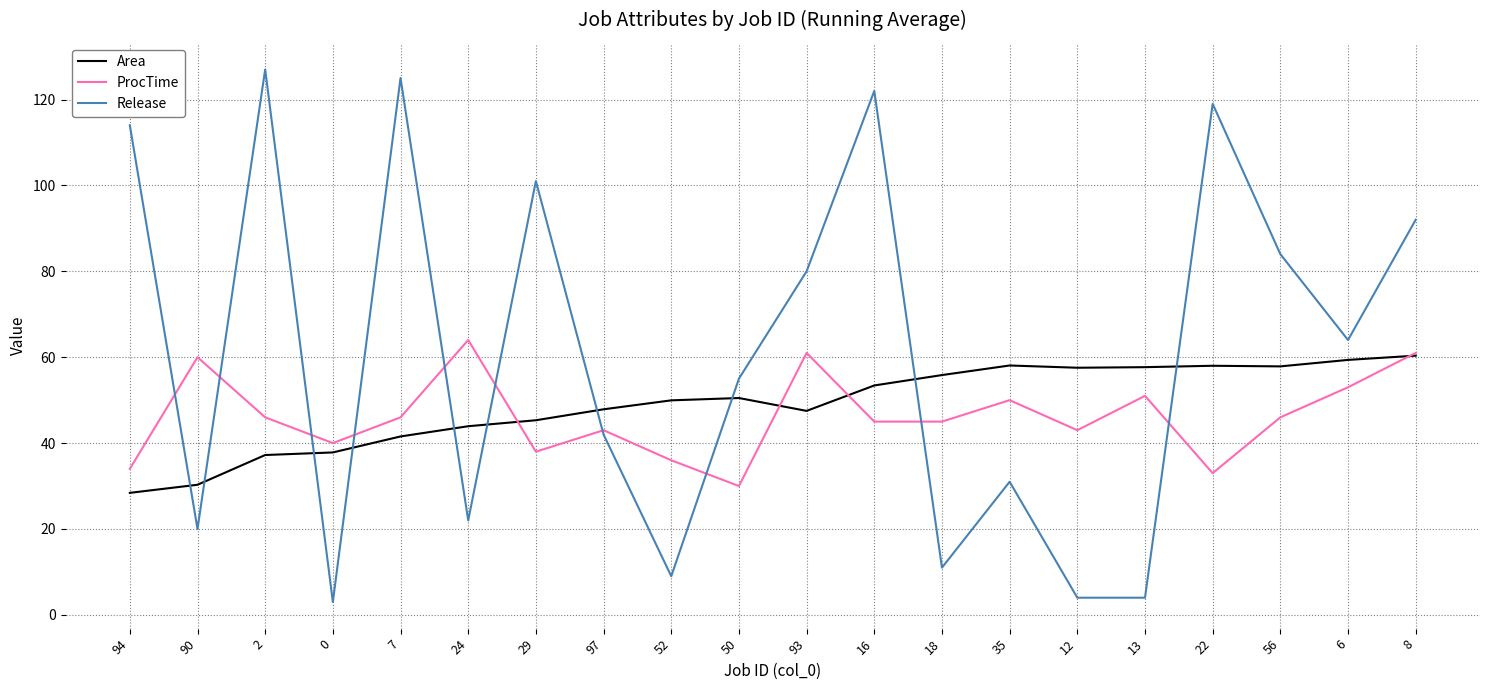

What is the difference between the second highest and second lowest values in the ProcTime series?

28.0